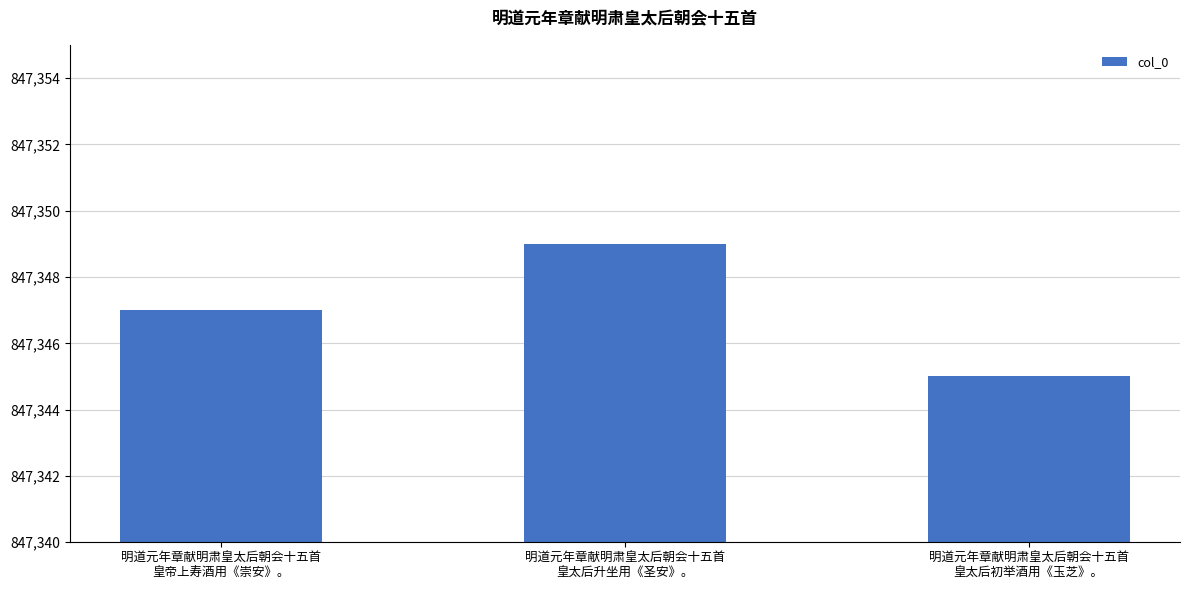

What is the average value?

847347